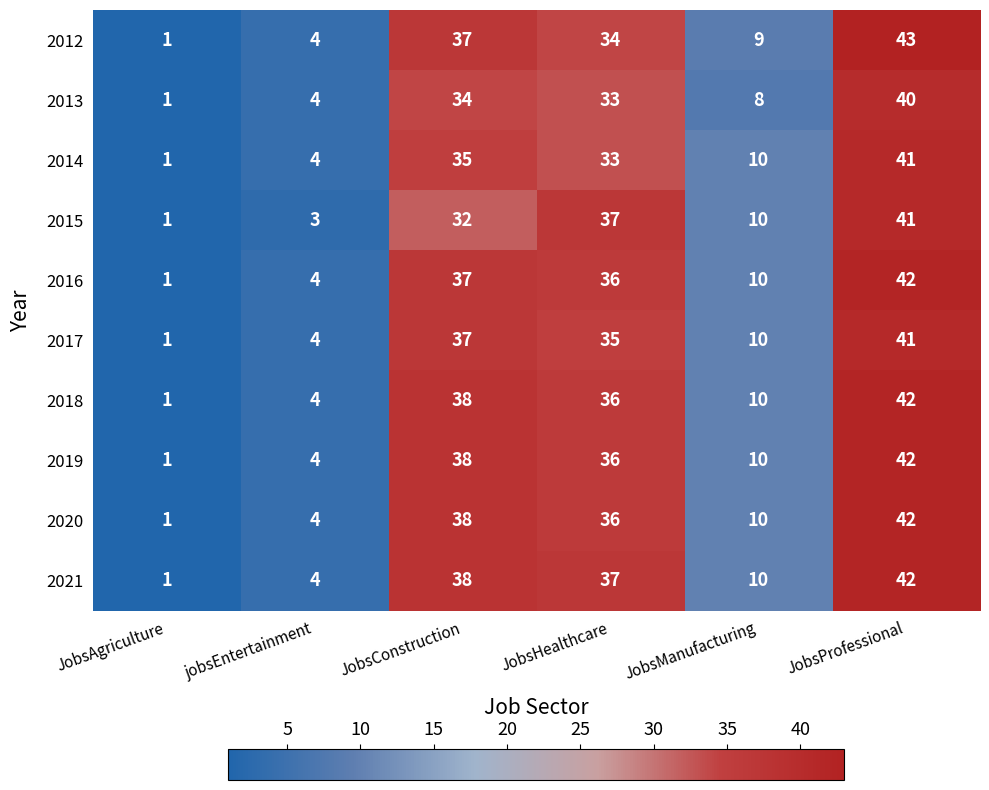

Is it true that 2012 equals 37 at JobsConstruction?

True